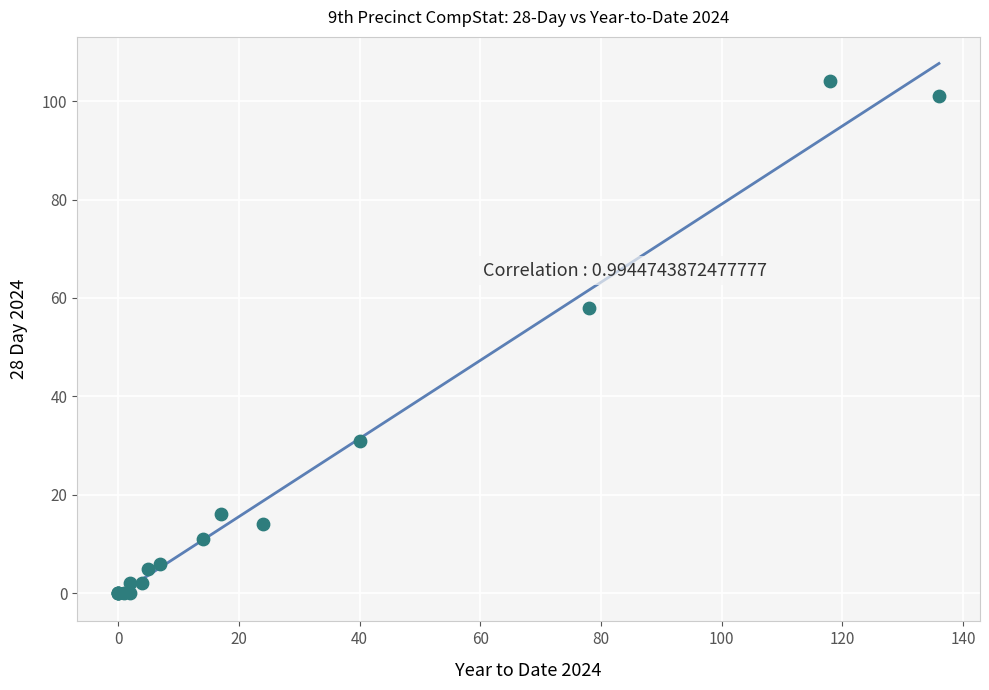

What Y value in the scatter plot is closest to 52?

58